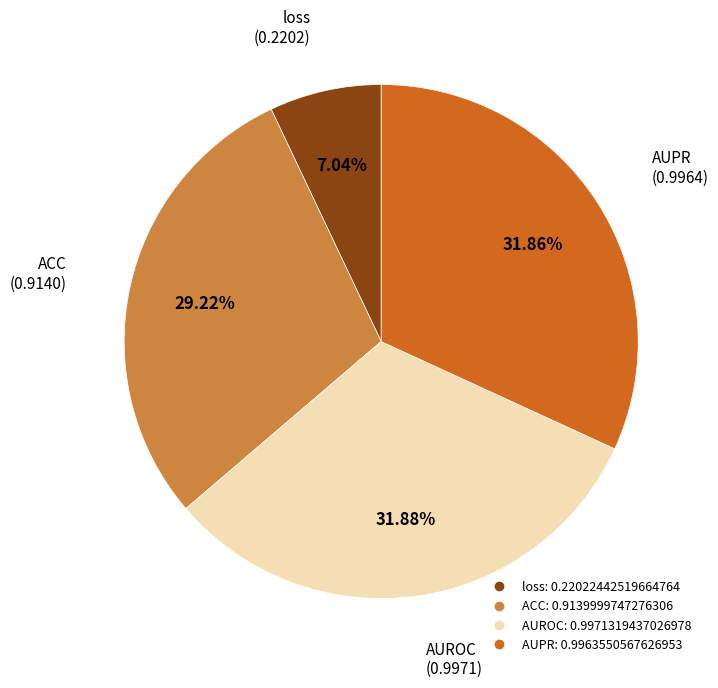

To the nearest percent, what is the average slice percentage?

25%